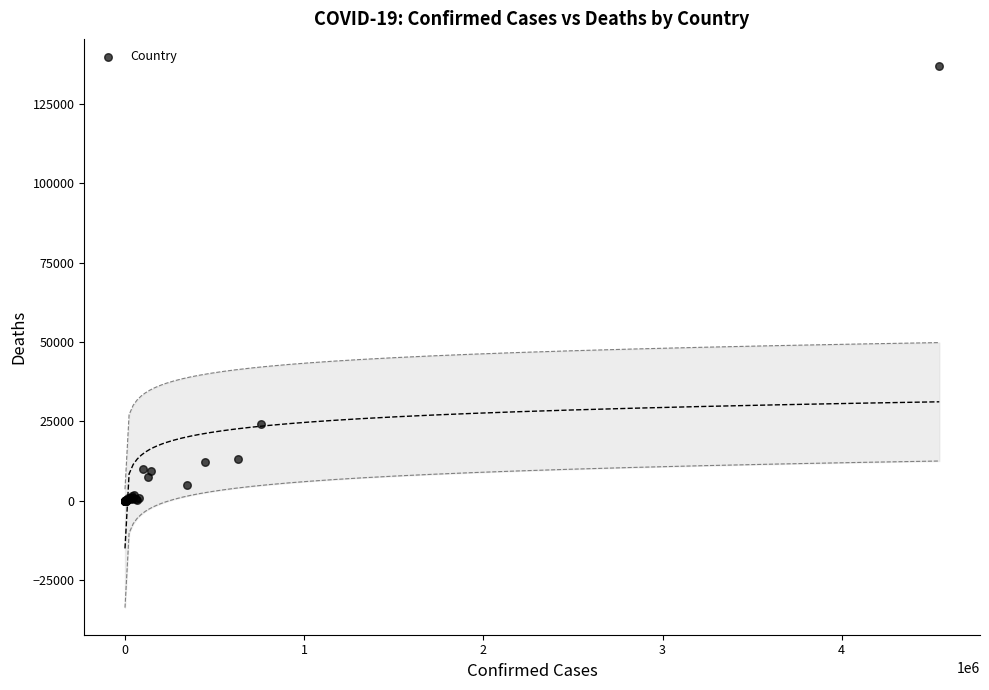

What Y value in the scatter plot is closest to 68447?

24039